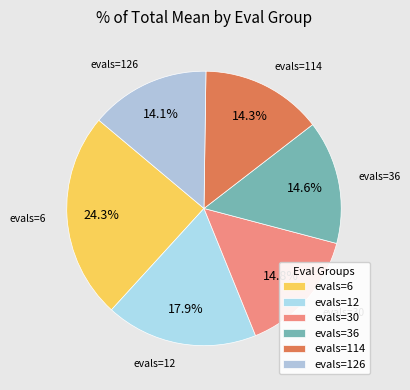

To the nearest percent, what is the difference between the largest and smallest slice percentages?

10%